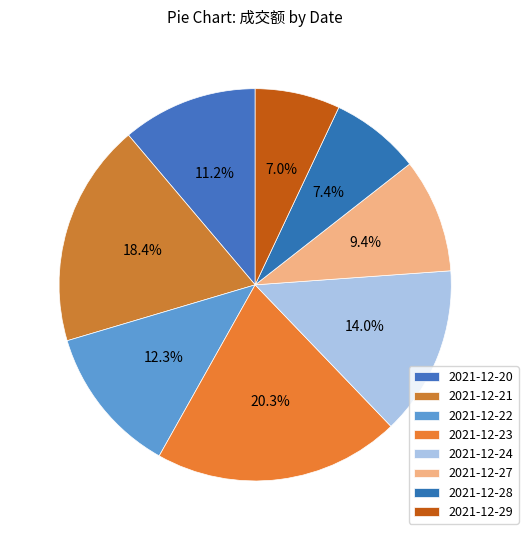

What is the ratio of the value at 2021-12-23 to the value at 2021-12-22?

1.7